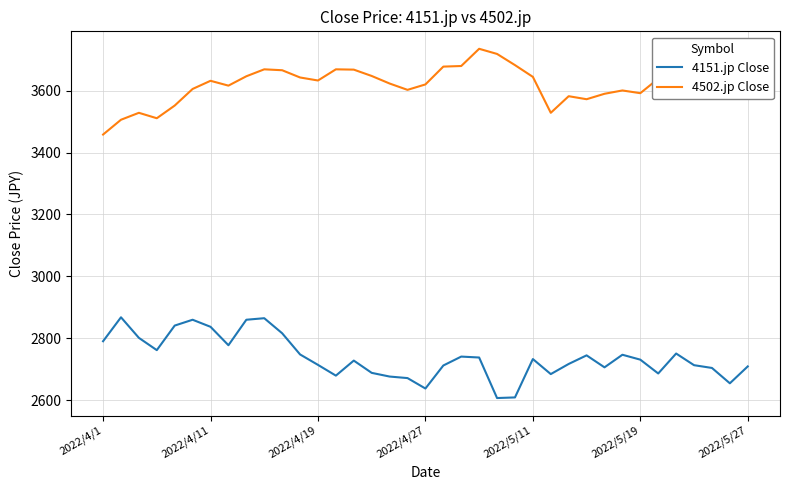

Which series has the largest total across all categories?

4502.jp Close